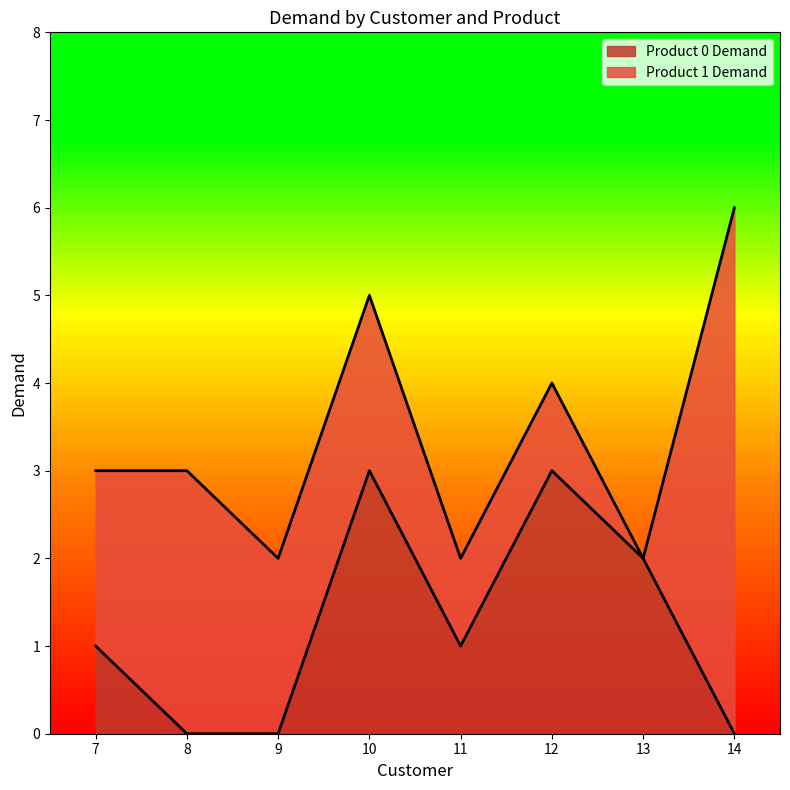

The chart shows a value of 4 at 12. True or false?

False